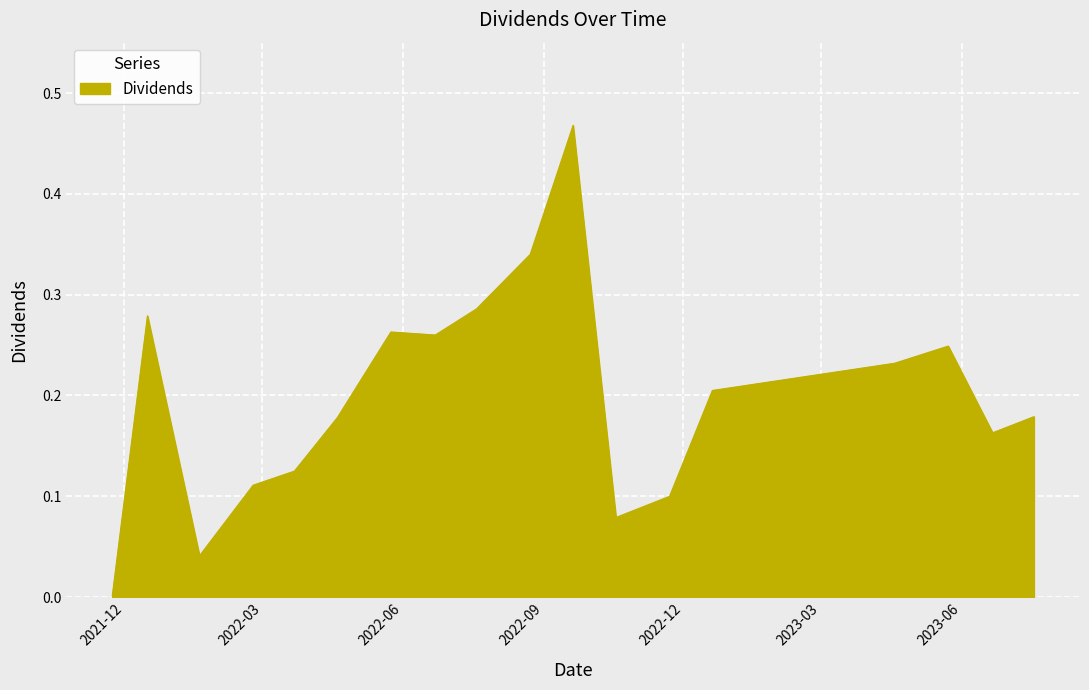

Count the number of data series in this chart.

1